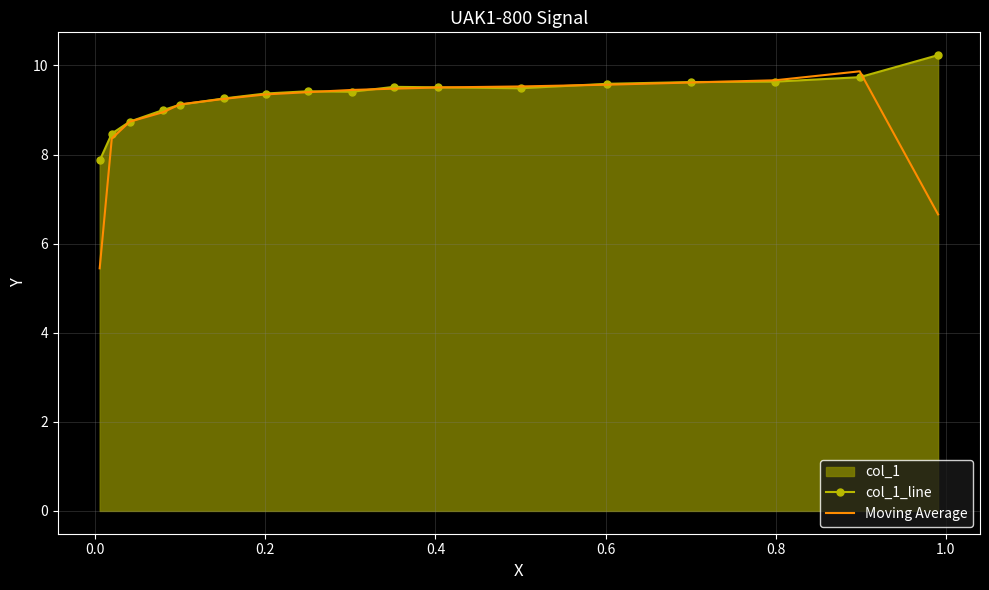

Which series has the largest range (max minus min)?

Moving Average